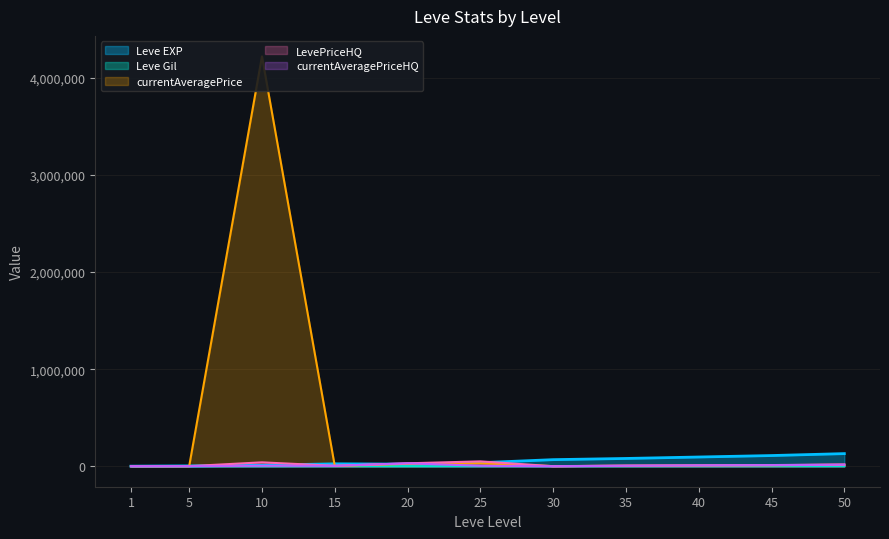

After their last crossing, which series has the higher values: Leve EXP or LevePriceHQ?

Leve EXP